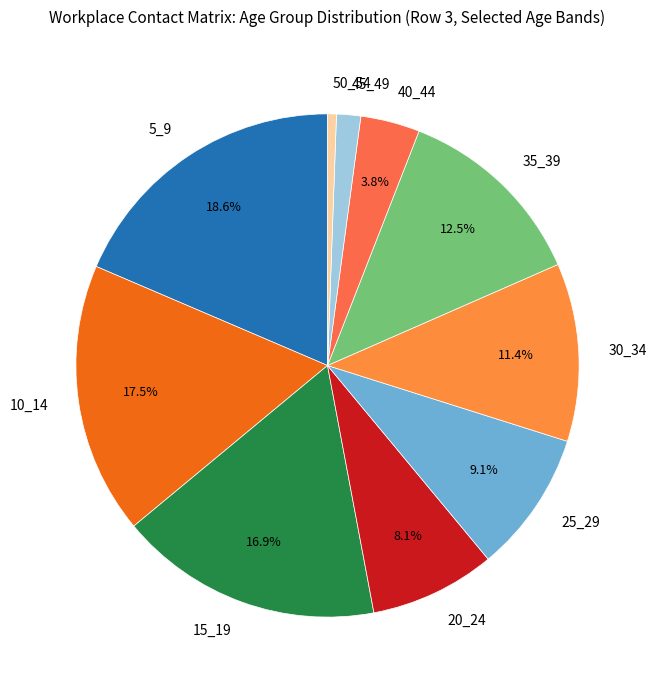

To the nearest percent, what is the difference between the largest and smallest slice percentages?

18%